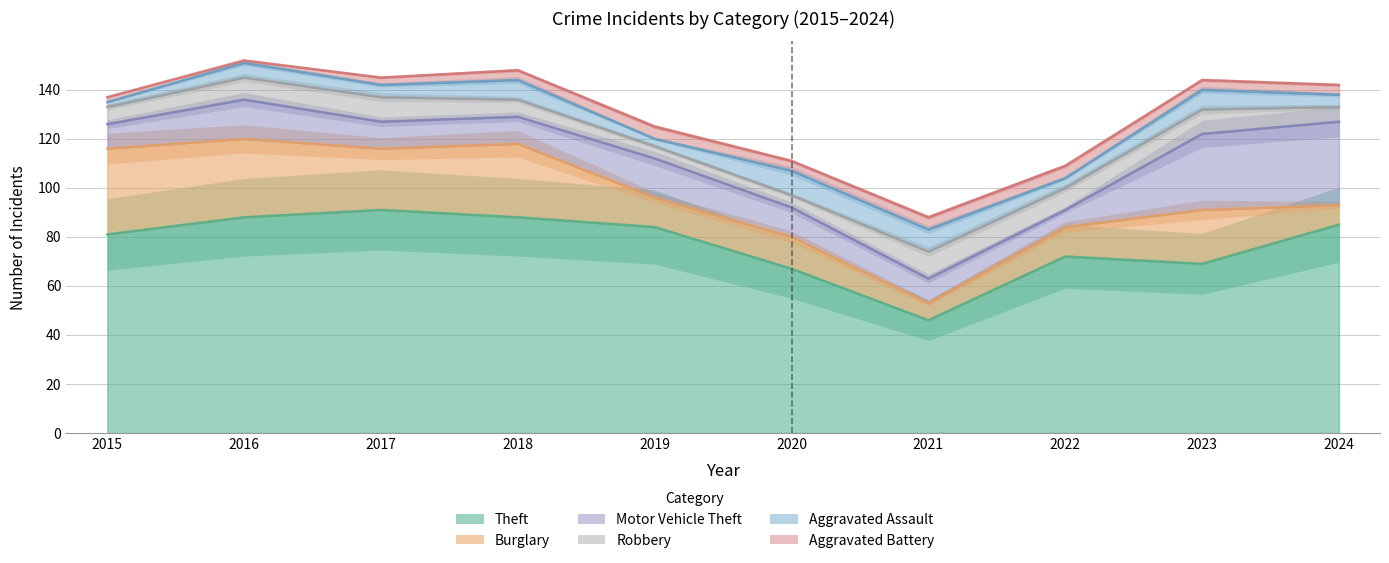

What is the sum of all Motor Vehicle Theft values?

158